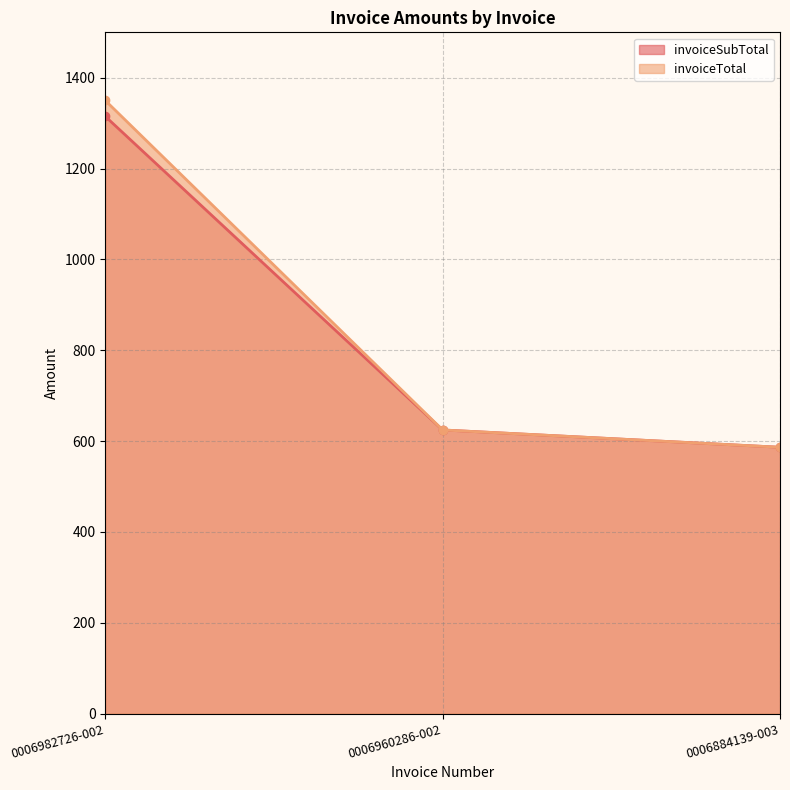

What is the minimum value shown in the chart?

586.3